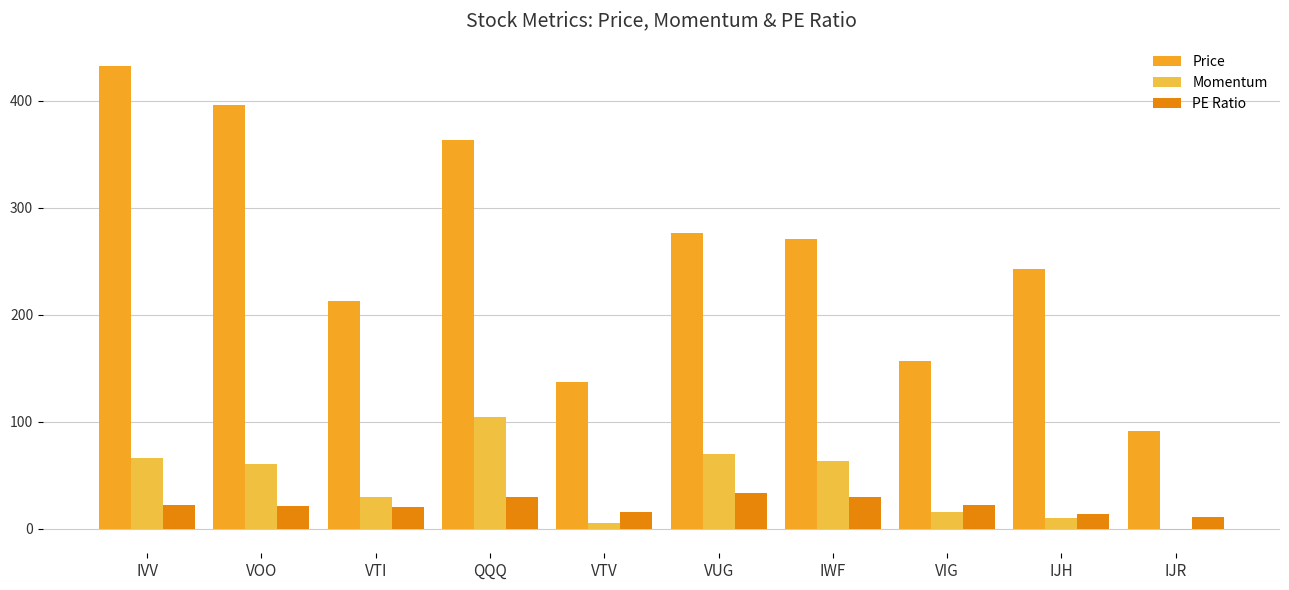

Reading left to right, transcribe all the data shown in this chart.

Price: 432.7	395.8	213.0	363.4	137.4	276.9	271.0	156.6	242.6	91.7
Momentum: 66.1	60.6	29.5	104.7	5.1	69.8	62.8	15.3	10.4	-1.3
PE Ratio: 21.7	21.6	20.0	29.6	15.4	33.3	29.9	22.0	13.4	11.3